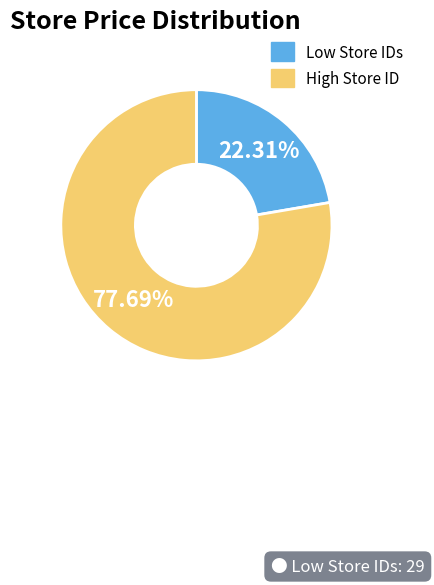

How many slices are in this pie chart?

2